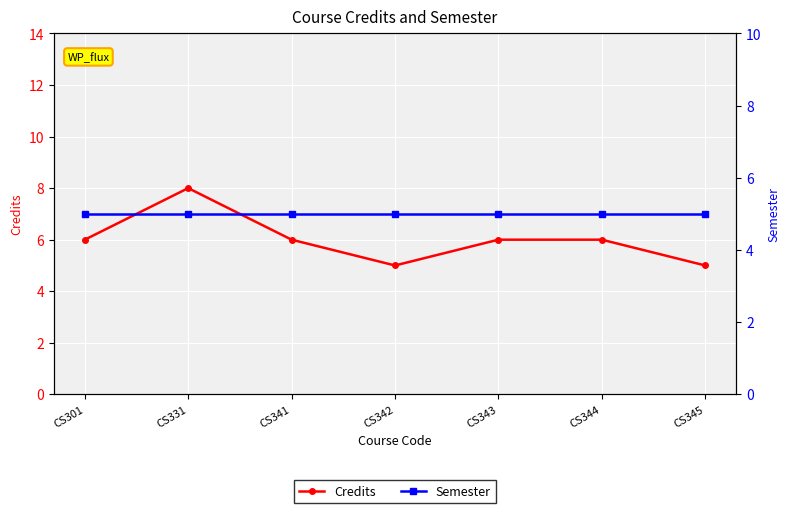

At which category does the chart reach its peak across all series?

CS331